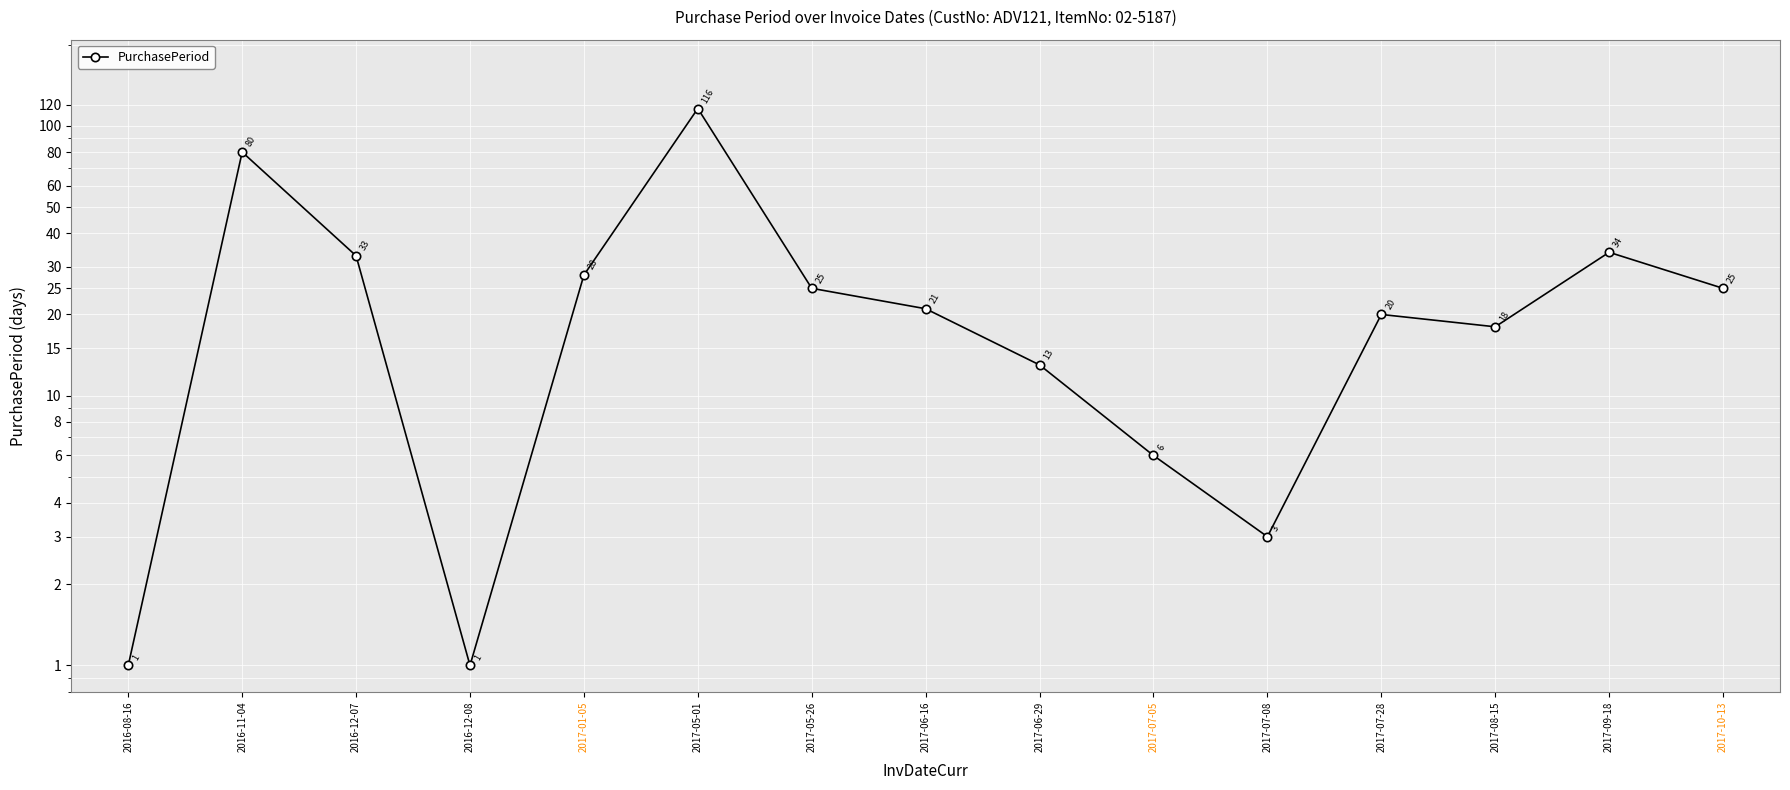

What is the smallest value displayed?

1